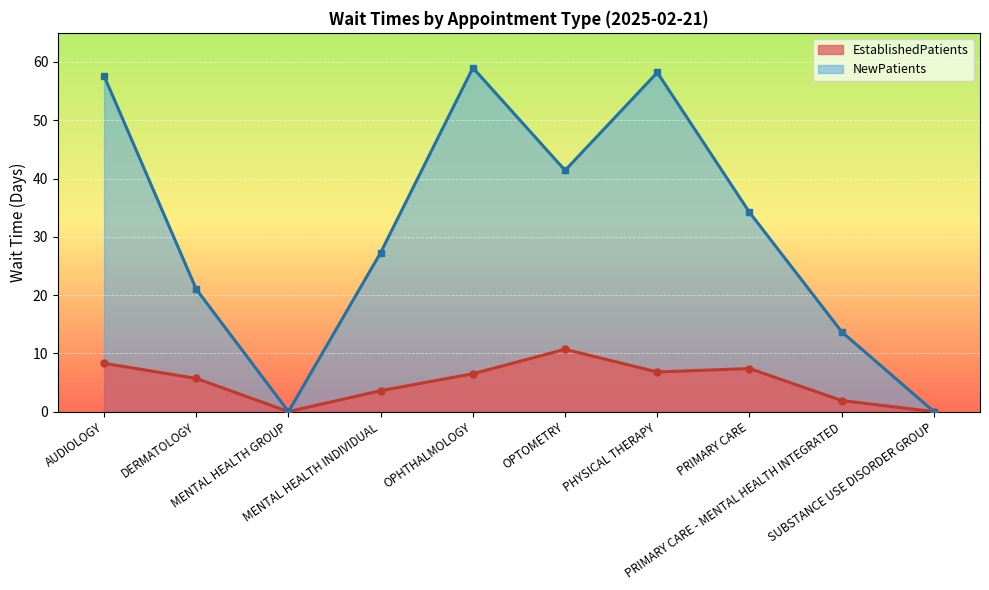

Rank the series at PHYSICAL THERAPY from lowest to highest value.

EstablishedPatients, NewPatients